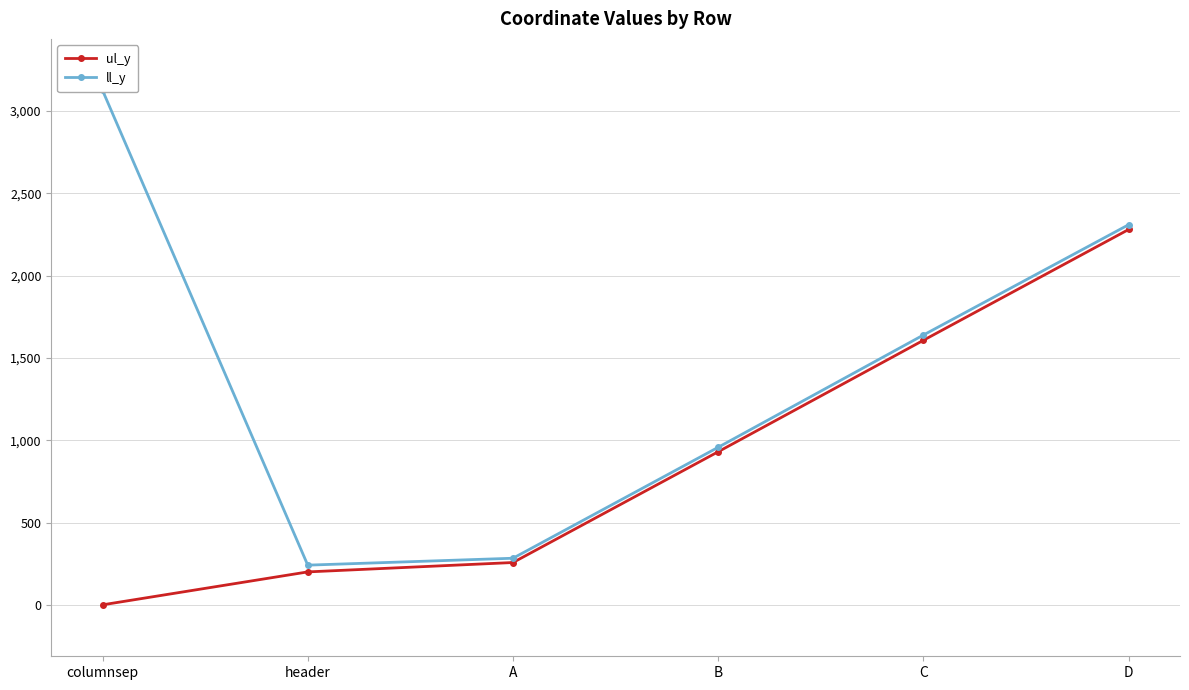

True or false: ul_y and ll_y cross at least once.

False